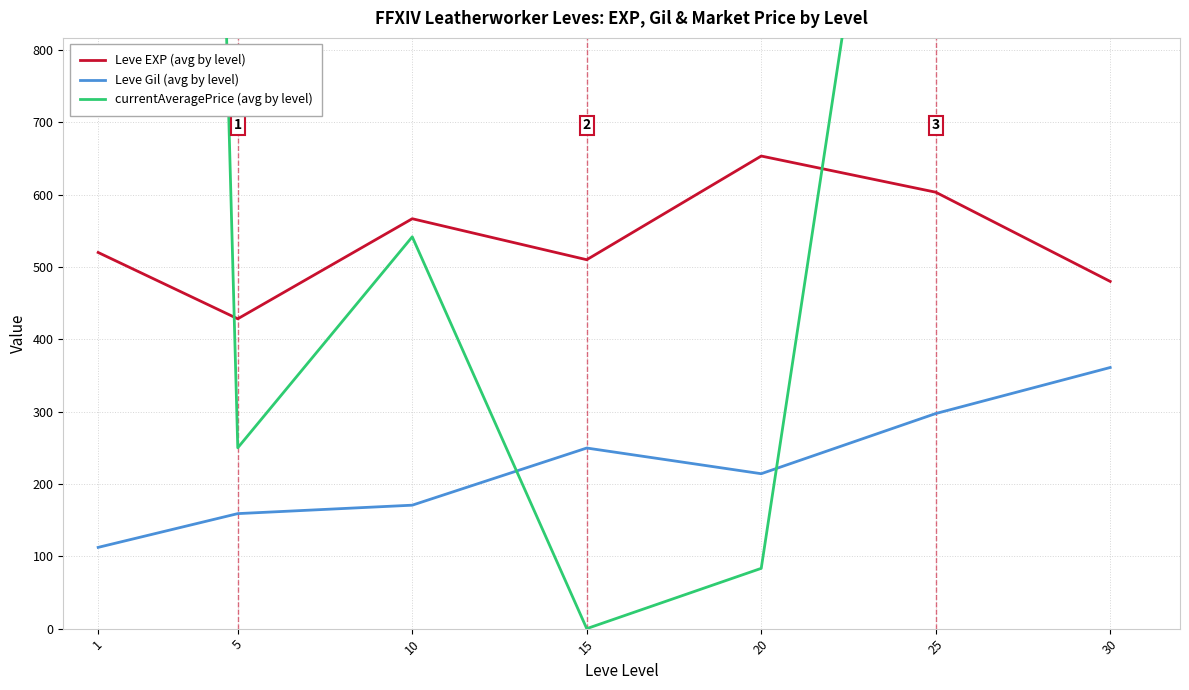

Between 1 and 30, which series saw the biggest shift?

currentAveragePrice (avg by level)